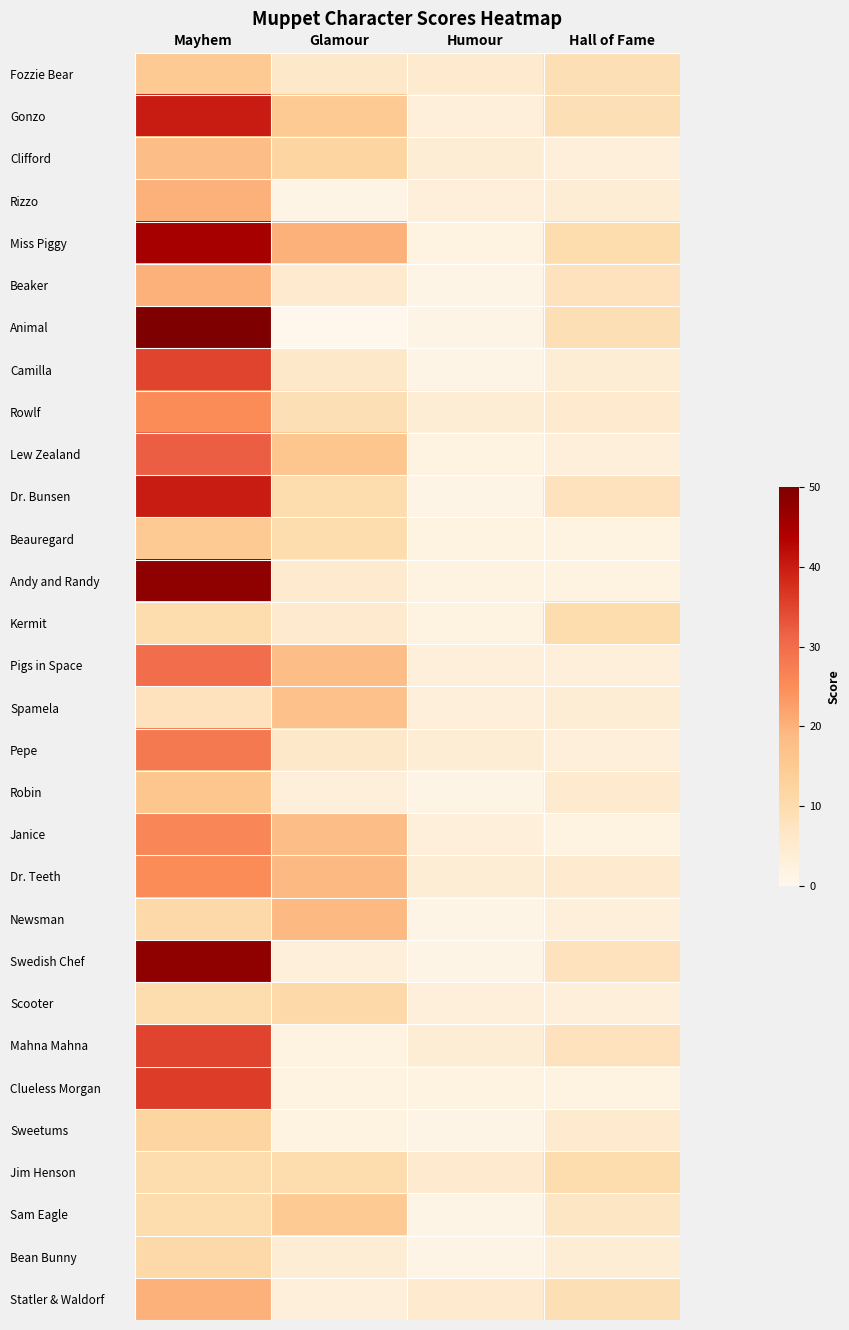

Rank the series at Glamour from lowest to highest value.

Animal, Rizzo, Mahna Mahna, Clueless Morgan, Sweetums, Robin, Swedish Chef, Statler & Waldorf, Bean Bunny, Beaker, Andy and Randy, Kermit, Fozzie Bear, Camilla, Pepe, Rowlf, Dr. Bunsen, Beauregard, Jim Henson, Scooter, Clifford, Gonzo, Sam Eagle, Lew Zealand, Spamela, Pigs in Space, Janice, Dr. Teeth, Newsman, Miss Piggy